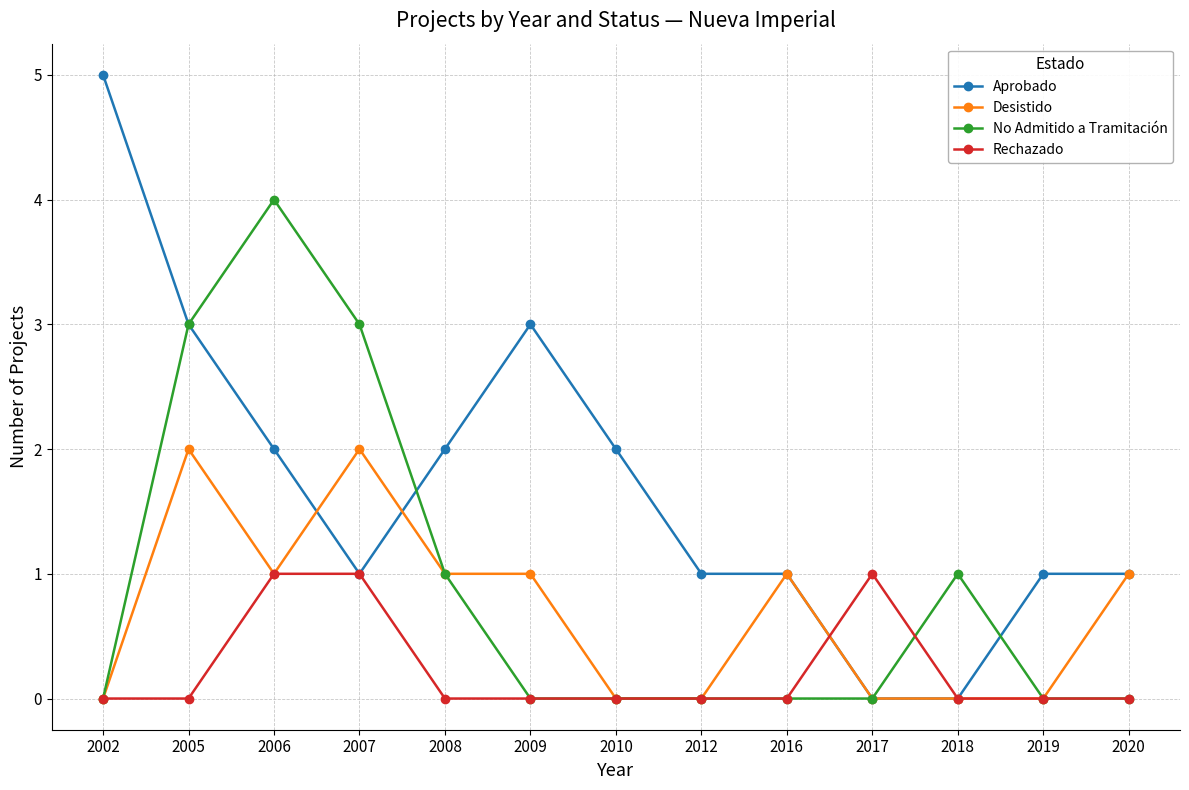

Rank the series by their maximum value, from highest to lowest.

Aprobado, No Admitido a Tramitación, Desistido, Rechazado